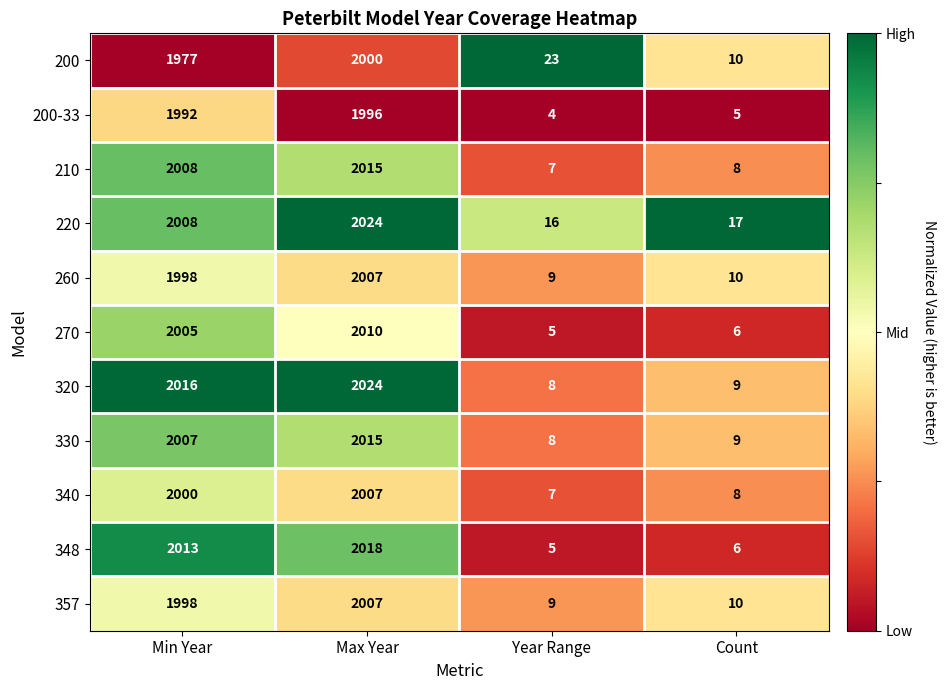

What is the sum of all 320 values?

4057